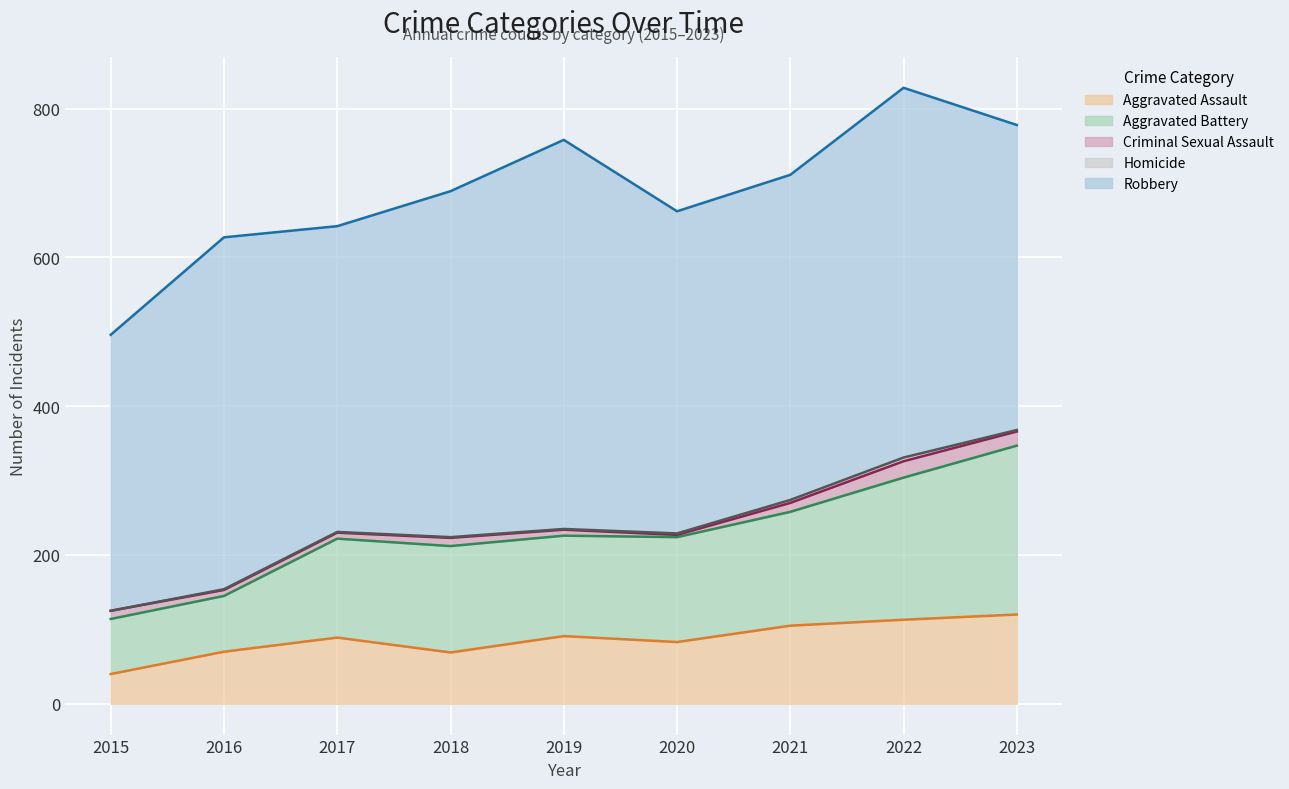

The value of Homicide at 2021 is 3. True or false?

False